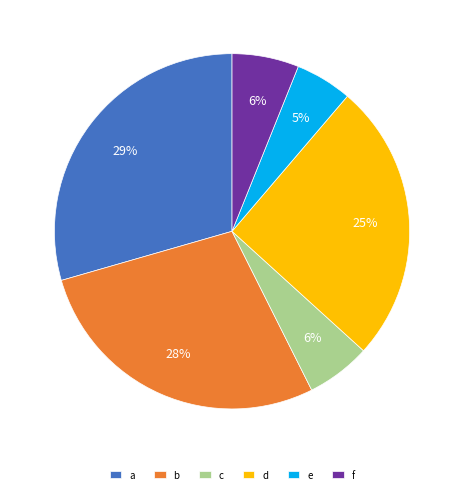

True or false: d accounts for 25% of the total.

True